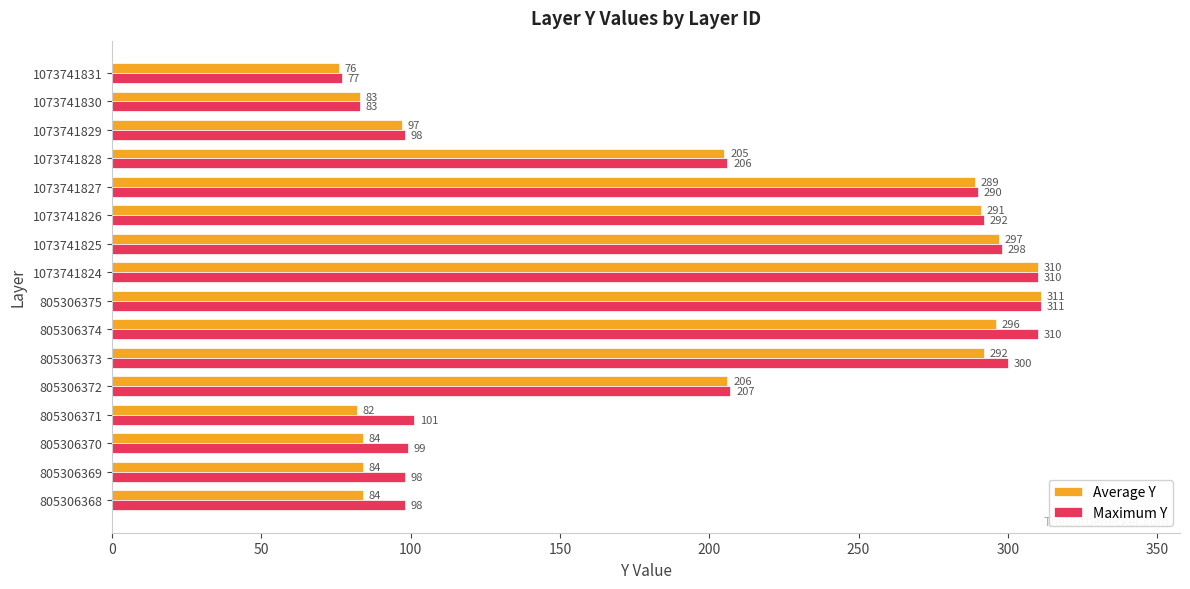

How many values in the Average Y series are below 206?

8